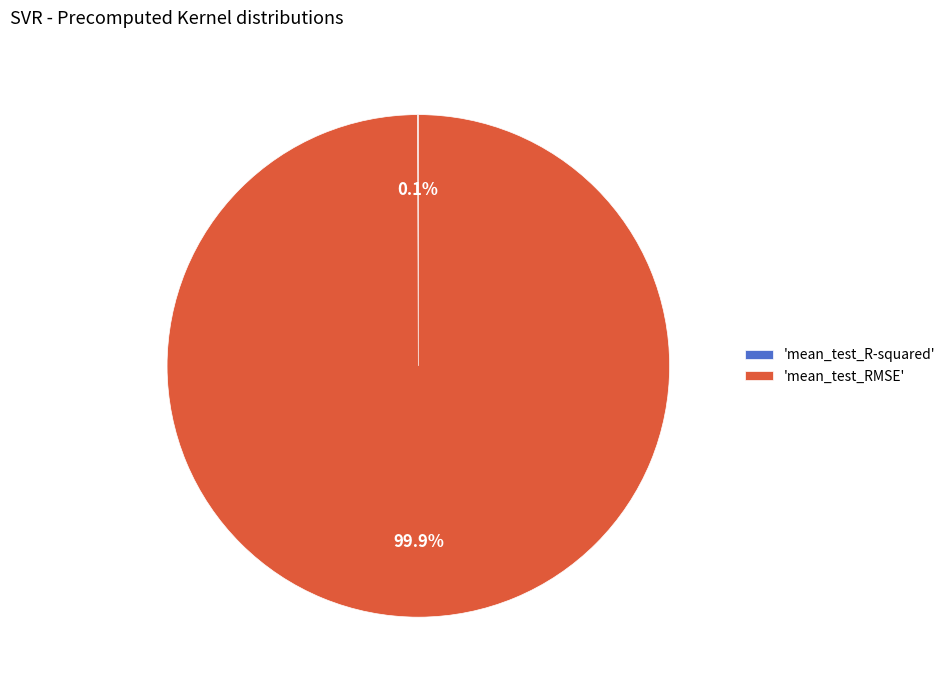

What is the largest slice in the pie chart?

'mean_test_RMSE'